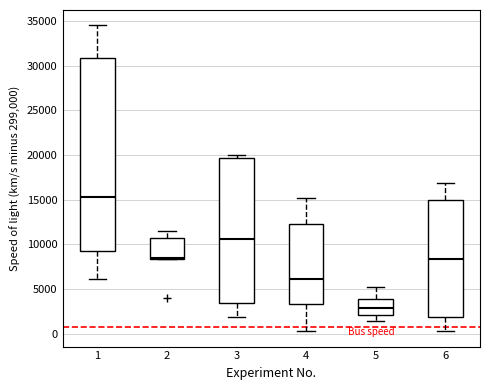

Reading left to right, transcribe this box plot: for each box, give where its median line is, the range the box spans, and where its two whiskers end, as read against the y-axis. The values are not printed on the chart, so give them approximately, as read against the axis.

1: median 15500, box 9500 to 31000, whiskers 6000 to 34500
2: median 8500 (just above the box's lower edge), box 8500 to 10500, whiskers 8500 to 11500
3: median 10500, box 3500 to 19500, whiskers 2000 to 20000
4: median 6000, box 3500 to 12000, whiskers 500 to 15000
5: median 3000, box 2000 to 4000, whiskers 1500 to 5500
6: median 8500, box 2000 to 15000, whiskers 500 to 17000